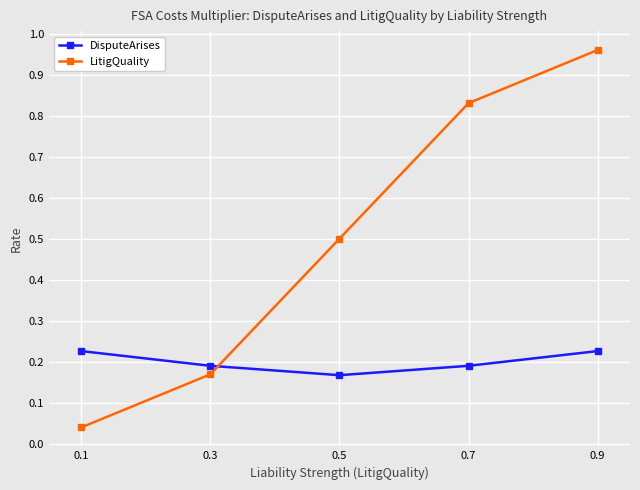

What is the sum of the DisputeArises values at 0.7 and 0.1?

0.4